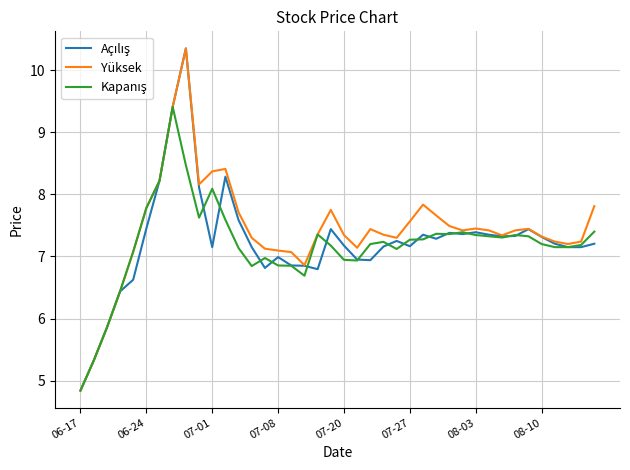

What is the minimum value shown in the chart?

4.8